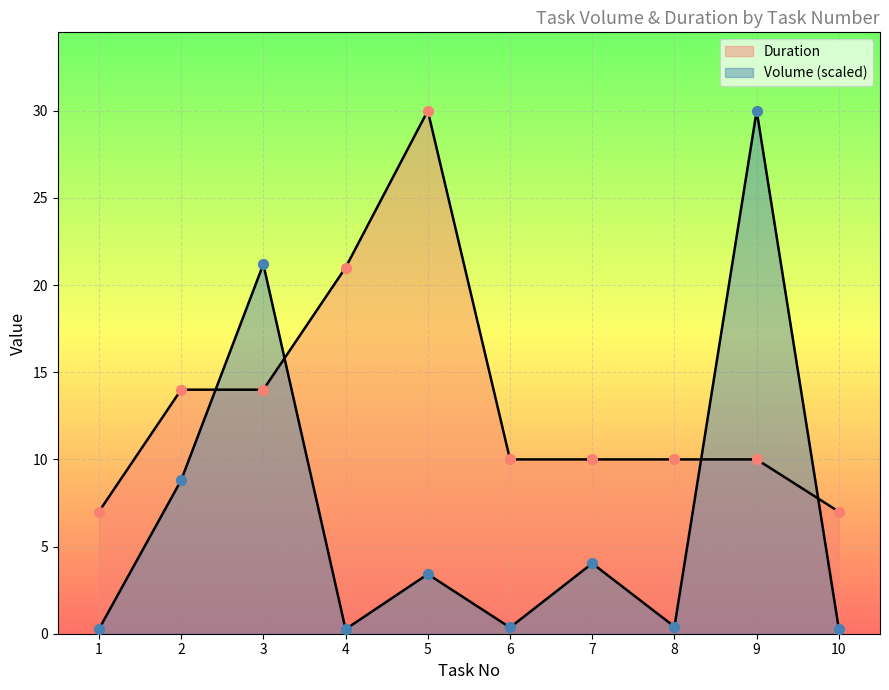

Is the value of Volume at 9 greater than the value of Duration at 9?

Yes